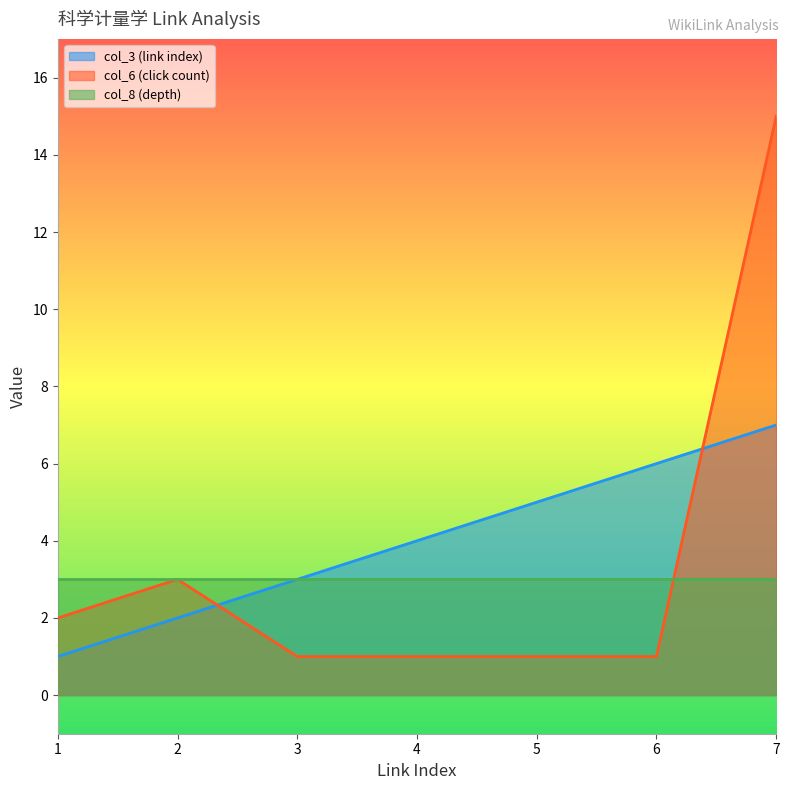

At 7, list the series in order from smallest to largest.

col_8 (depth), col_3 (link index), col_6 (click count)